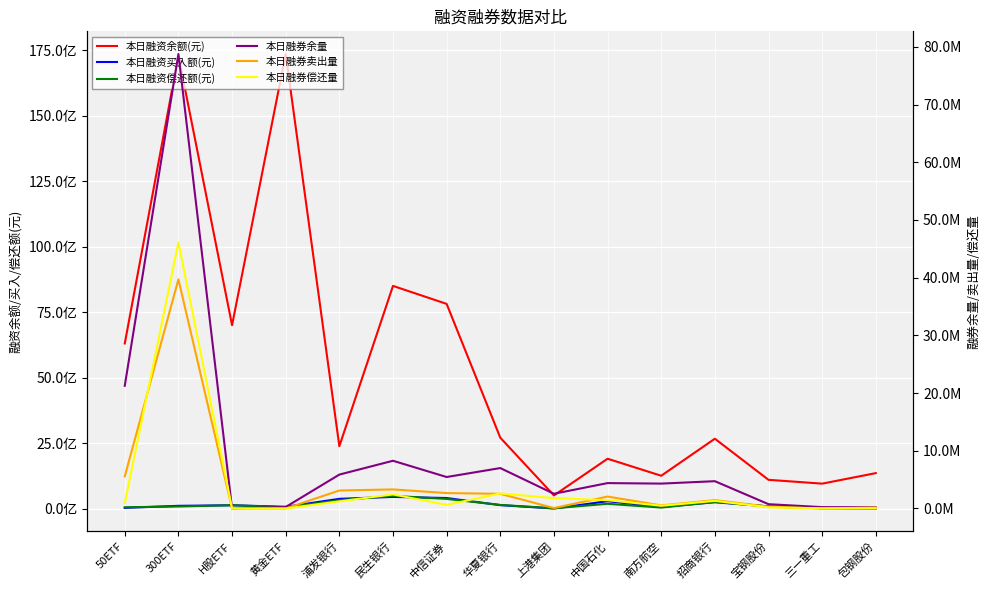

True or false: 本日融资偿还额(元) and 本日融券余量 cross at least once.

False